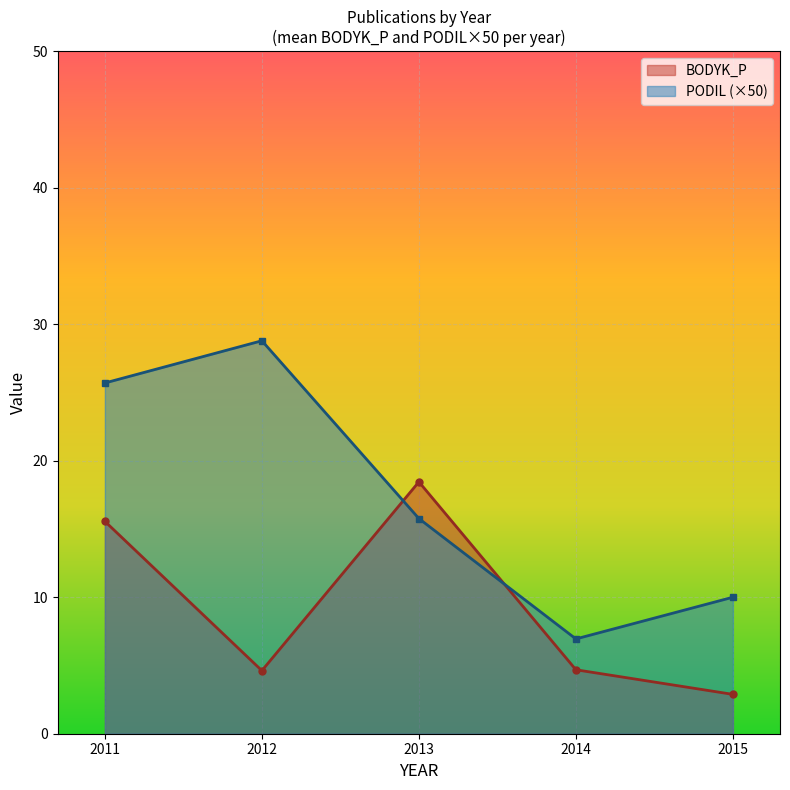

At which label does PODIL reach its minimum?

2014